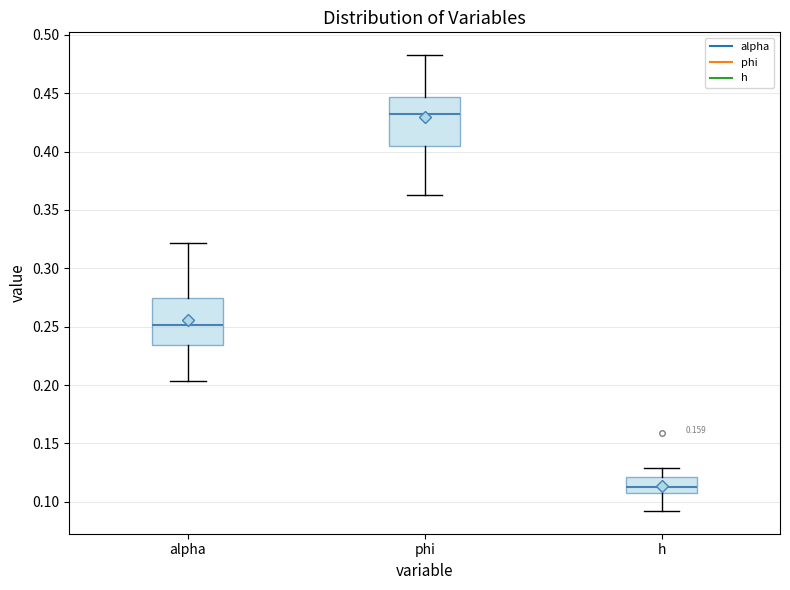

Which box's median line is the lowest?

h